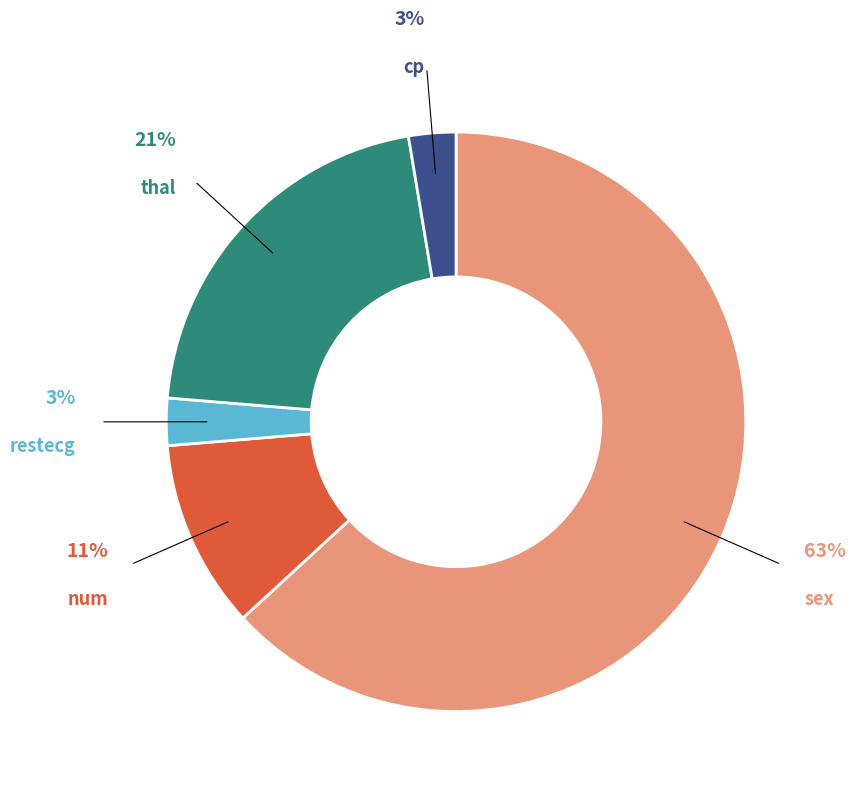

To the nearest percent, what is the difference between the num and restecg slice percentages?

8%